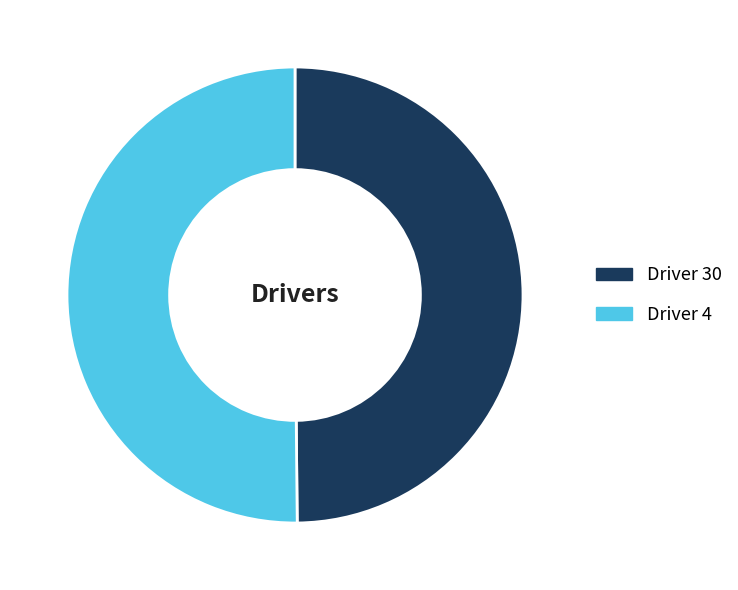

What is the majority slice?

4